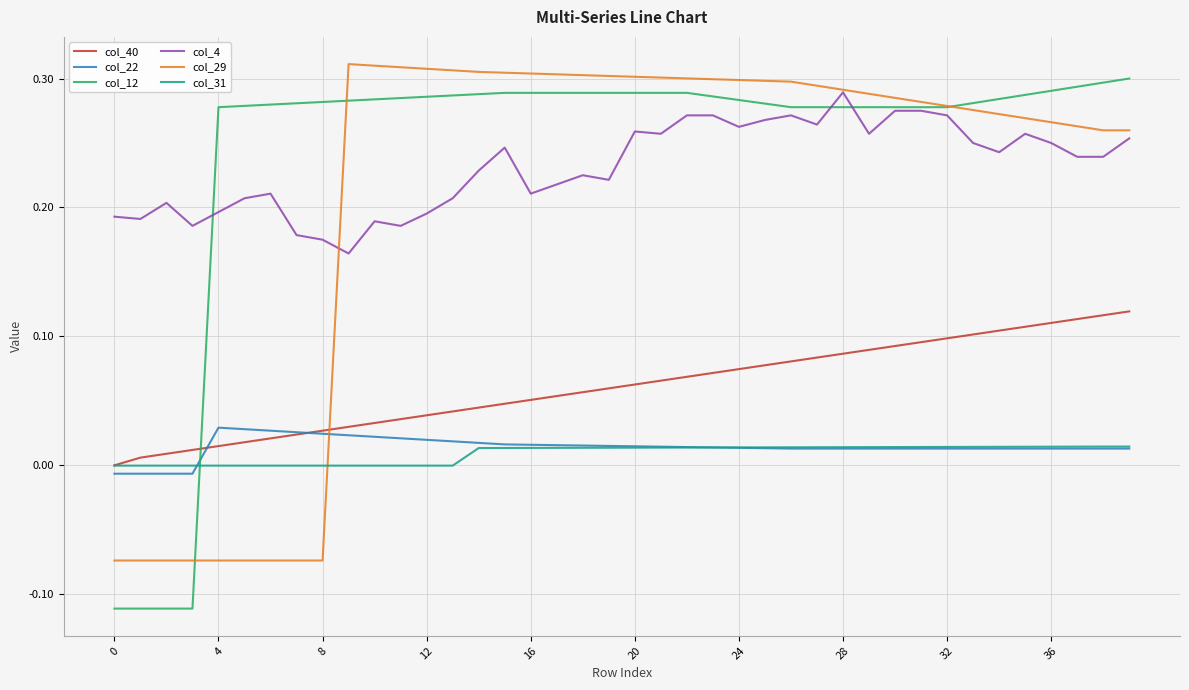

True or false: col_4 and col_31 cross at least once.

False